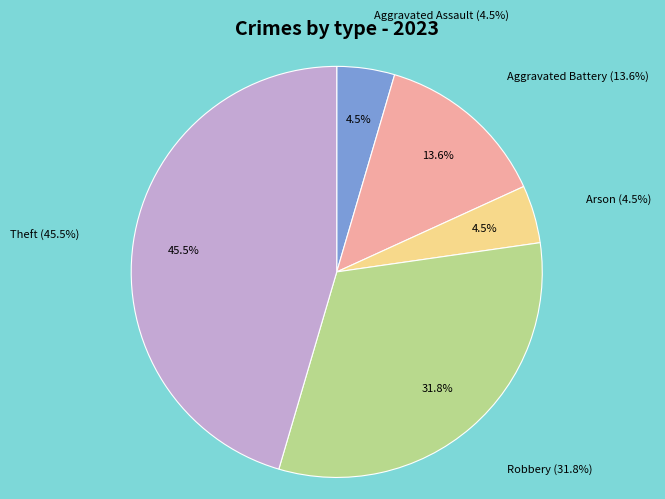

Rank the categories by value from lowest to highest.

Aggravated Assault, Arson, Aggravated Battery, Robbery, Theft